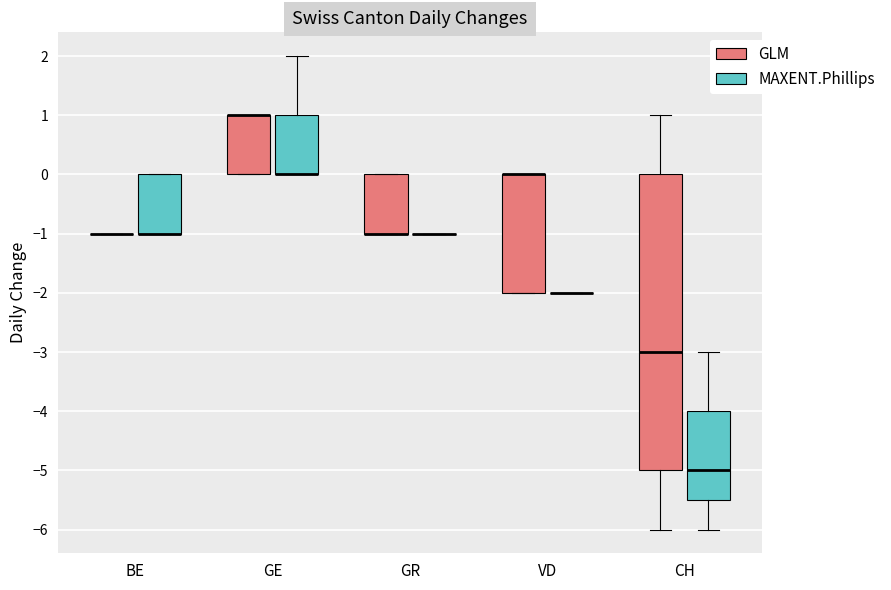

Reading left to right, transcribe this box plot: for each box, give where its median line is, the range the box spans, and where its two whiskers end, as read against the y-axis. The values are not printed on the chart, so give them approximately, as read against the axis.

BE (GLM): box collapsed to a line at -1.0, whiskers -1.0 to -1.0
BE (MAXENT.Phillips): median -1.0 (drawn on the box's lower edge), box -1.0 to 0.0, whiskers -1.0 to 0.0
GE (GLM): median 1.0 (drawn on the box's upper edge), box 0.0 to 1.0, whiskers 0.0 to 1.0
GE (MAXENT.Phillips): median 0.0 (drawn on the box's lower edge), box 0.0 to 1.0, whiskers 0.0 to 2.0
GR (GLM): median -1.0 (drawn on the box's lower edge), box -1.0 to 0.0, whiskers -1.0 to 0.0
GR (MAXENT.Phillips): box collapsed to a line at -1.0, whiskers -1.0 to -1.0
VD (GLM): median 0.0 (drawn on the box's upper edge), box -2.0 to 0.0, whiskers -2.0 to 0.0
VD (MAXENT.Phillips): box collapsed to a line at -2.0, whiskers -2.0 to -2.0
CH (GLM): median -3.0, box -5.0 to 0.0, whiskers -6.0 to 1.0
CH (MAXENT.Phillips): median -5.0, box -5.5 to -4.0, whiskers -6.0 to -3.0